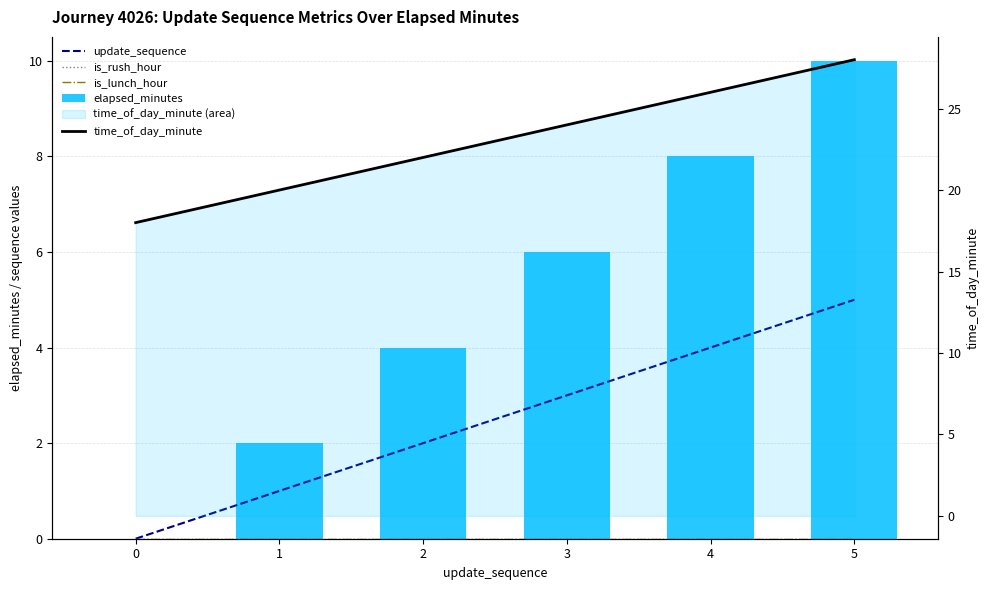

What is the value of the time_of_day_minute bar at the 2nd from the left?

20